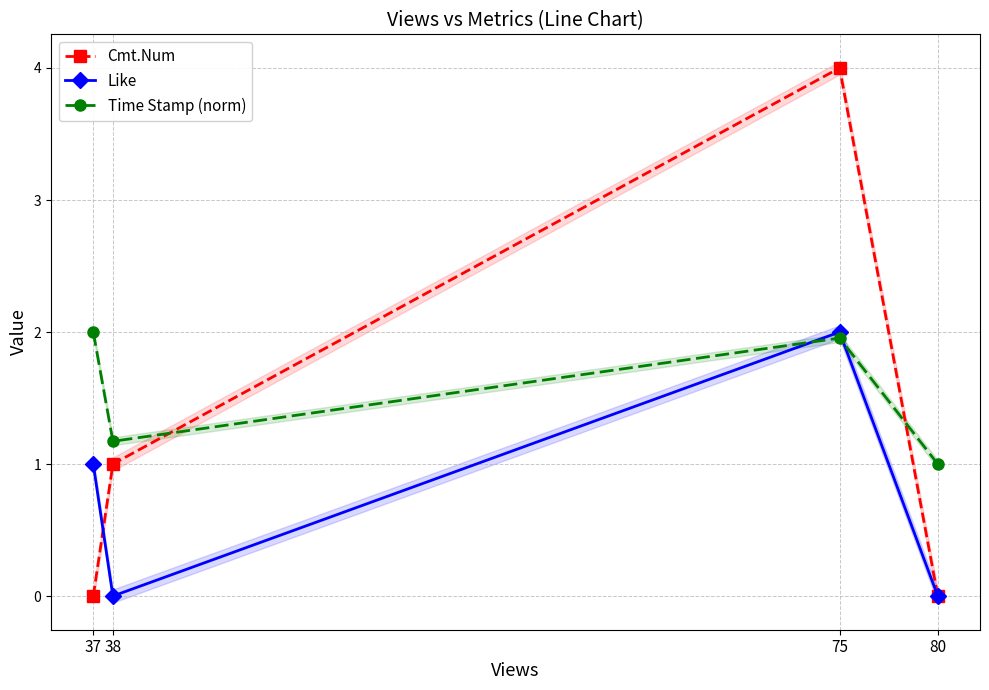

Which series has the largest total across all categories?

Time Stamp (norm)